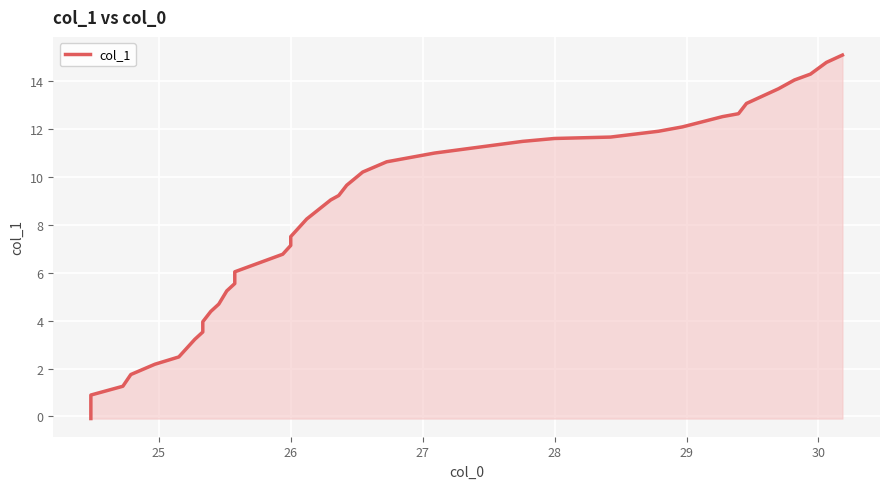

Reading left to right, extract all data points from this chart.

-0.1	0.5	0.9	1.3	1.8	2.2	2.5	3.2	3.5	4.0	4.4	4.7	5.2	5.5	6.0	6.4	6.8	7.1	7.5	7.9	8.2	9.0	9.2	9.7	10.2	10.6	11.0	11.5	11.6	11.7	11.9	12.1	12.5	12.6	13.1	13.7	14.1	14.3	14.8	15.1